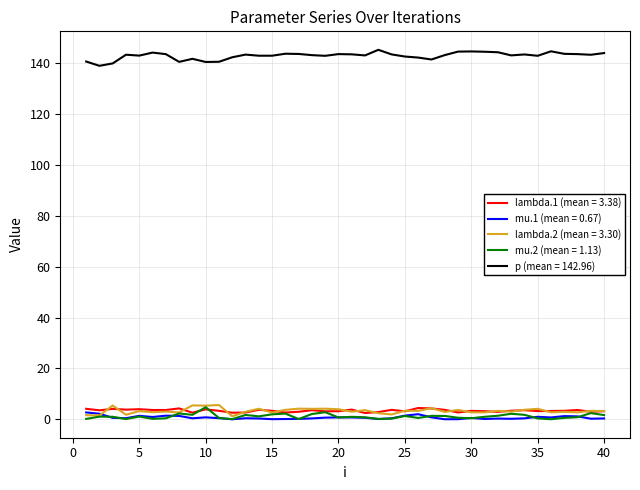

Which series has the largest total across all categories?

p (mean = 142.96)